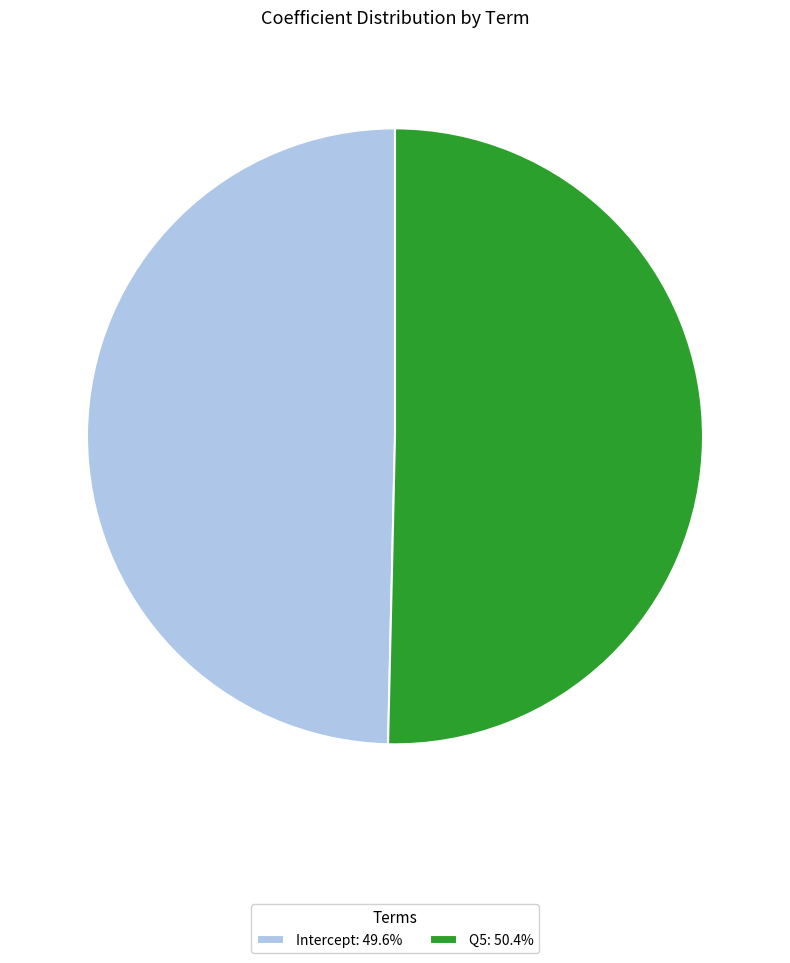

Combined, do Q5: 50.4% and Intercept: 49.6% account for over 50%?

Yes